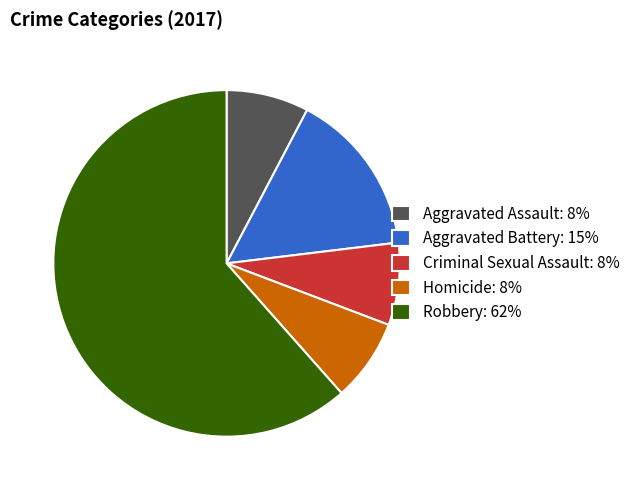

Does Criminal Sexual Assault account for over 50% of the chart?

No